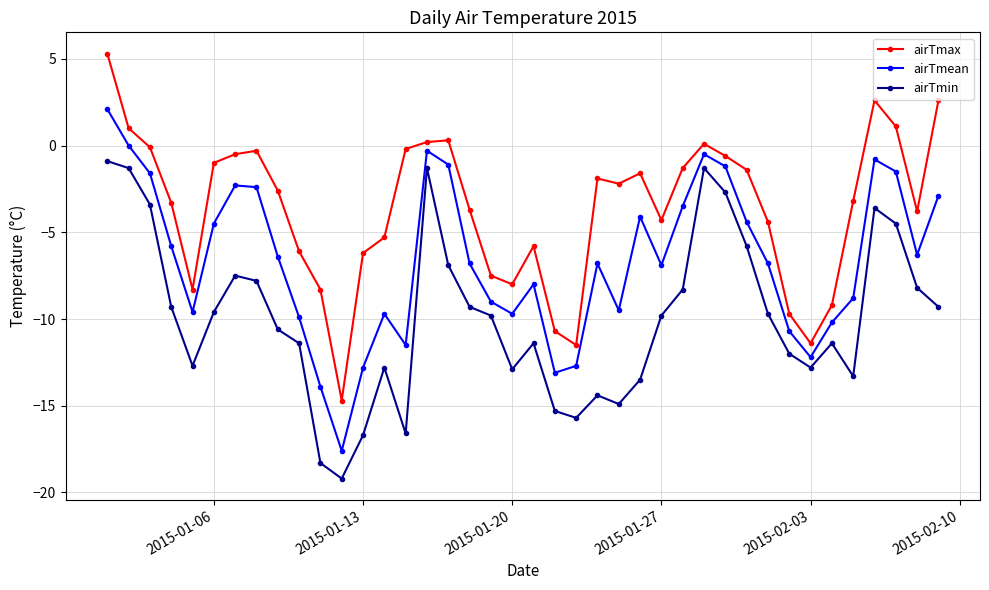

In airTmean, how many points are higher than both neighbors (excluding endpoints)?

8